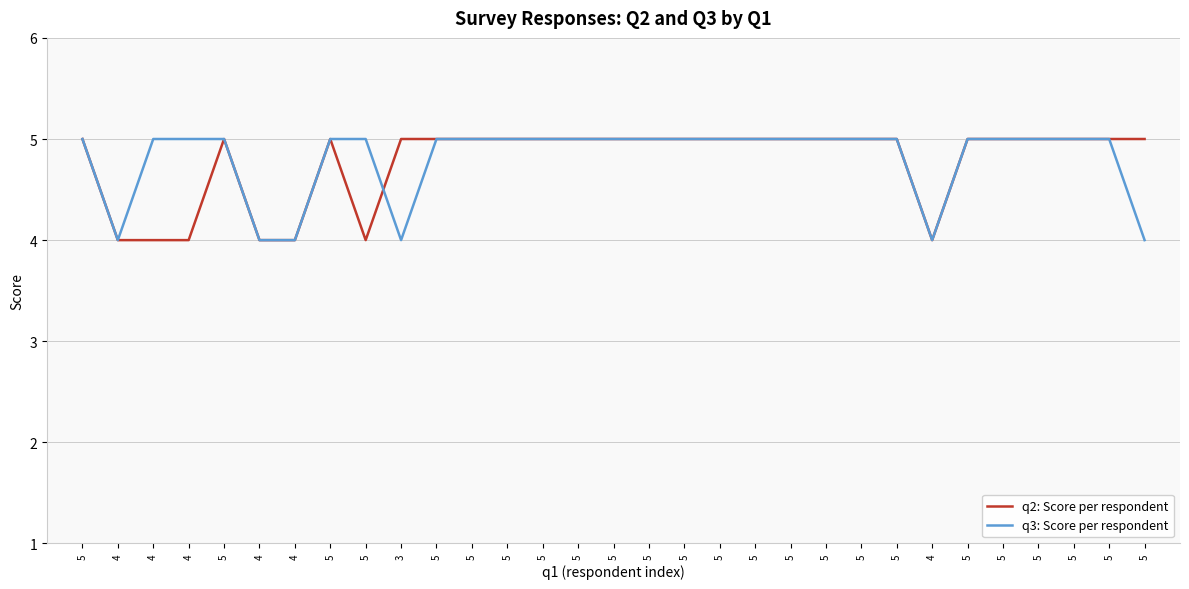

What are all the series names shown in the legend?

q2: Score per respondent, q3: Score per respondent